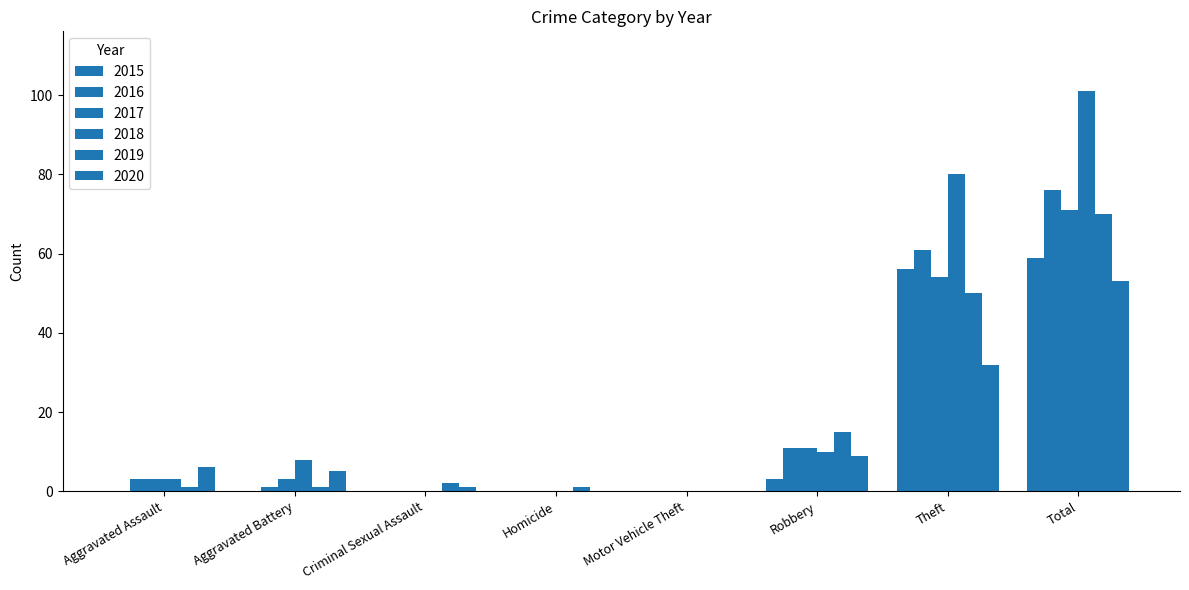

What is the average value of the 2016 series?

19